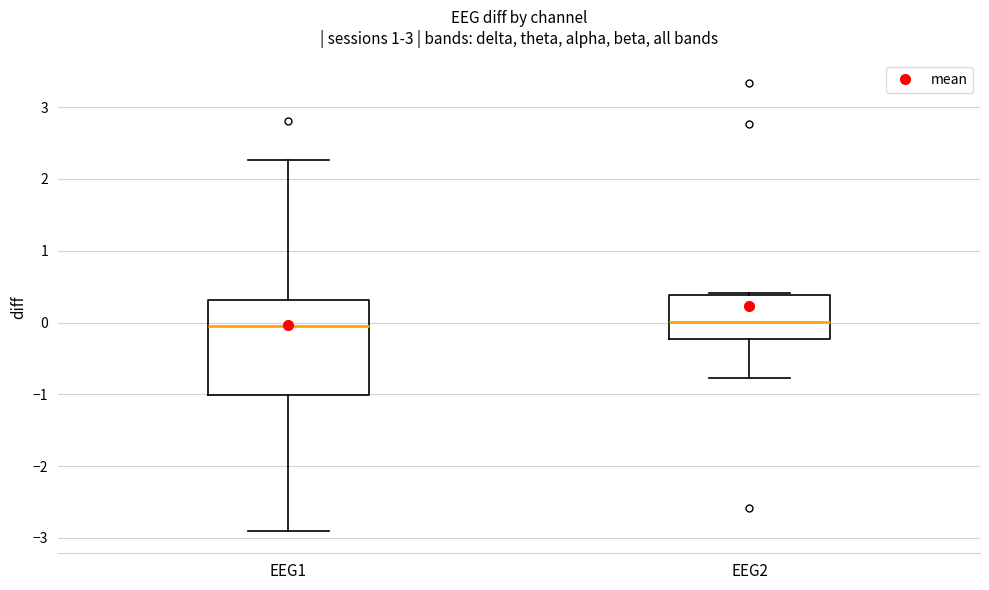

Reading left to right, read every box against the y-axis: the position of its median line, the range the box covers, and the ends of its whiskers. The values are not printed on the chart, so give them approximately, as read against the axis.

EEG1: median -0.1, box -1.0 to 0.3, whiskers -2.9 to 2.3
EEG2: median 0.0, box -0.2 to 0.4, whiskers -0.8 to 0.4